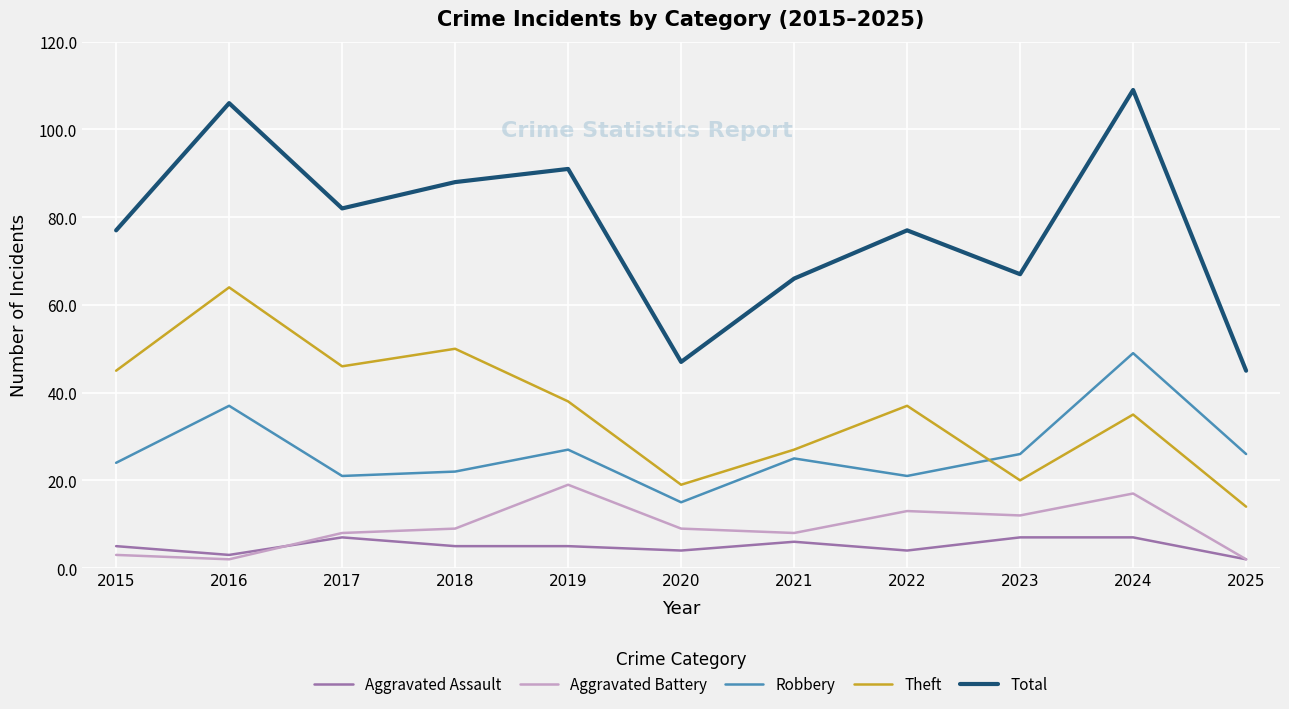

Is this an area chart (filled region under the line)?

No